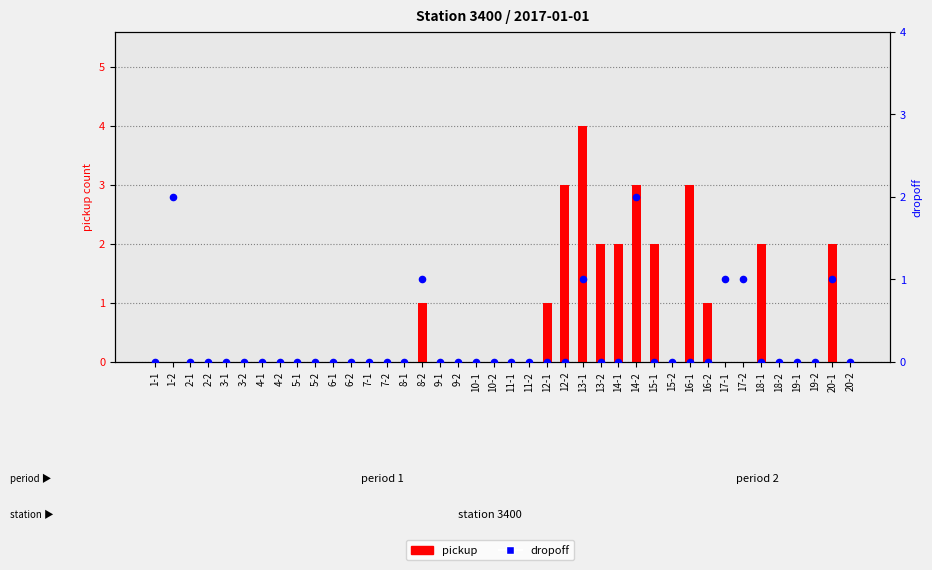

Which series contains the highest Y value?

pickup